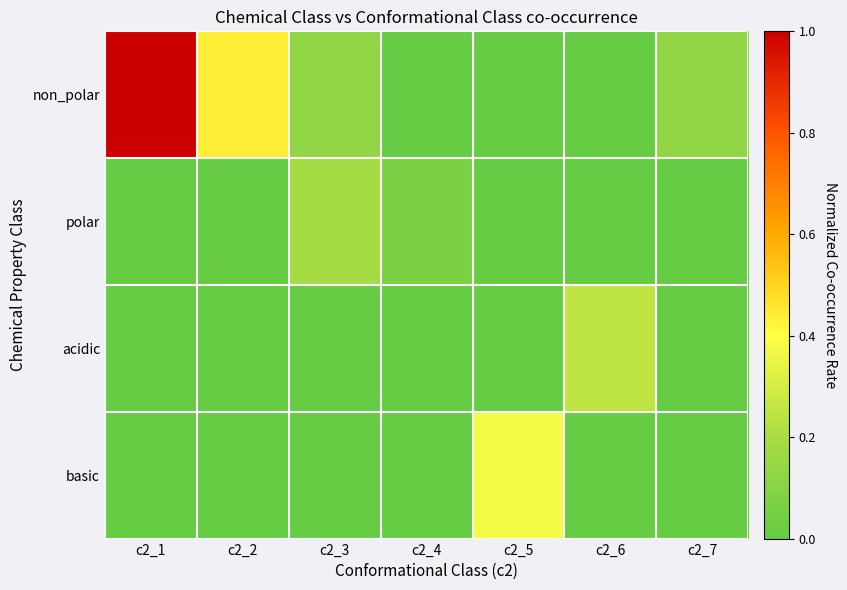

What is the total value across all series at c2_7?

0.1